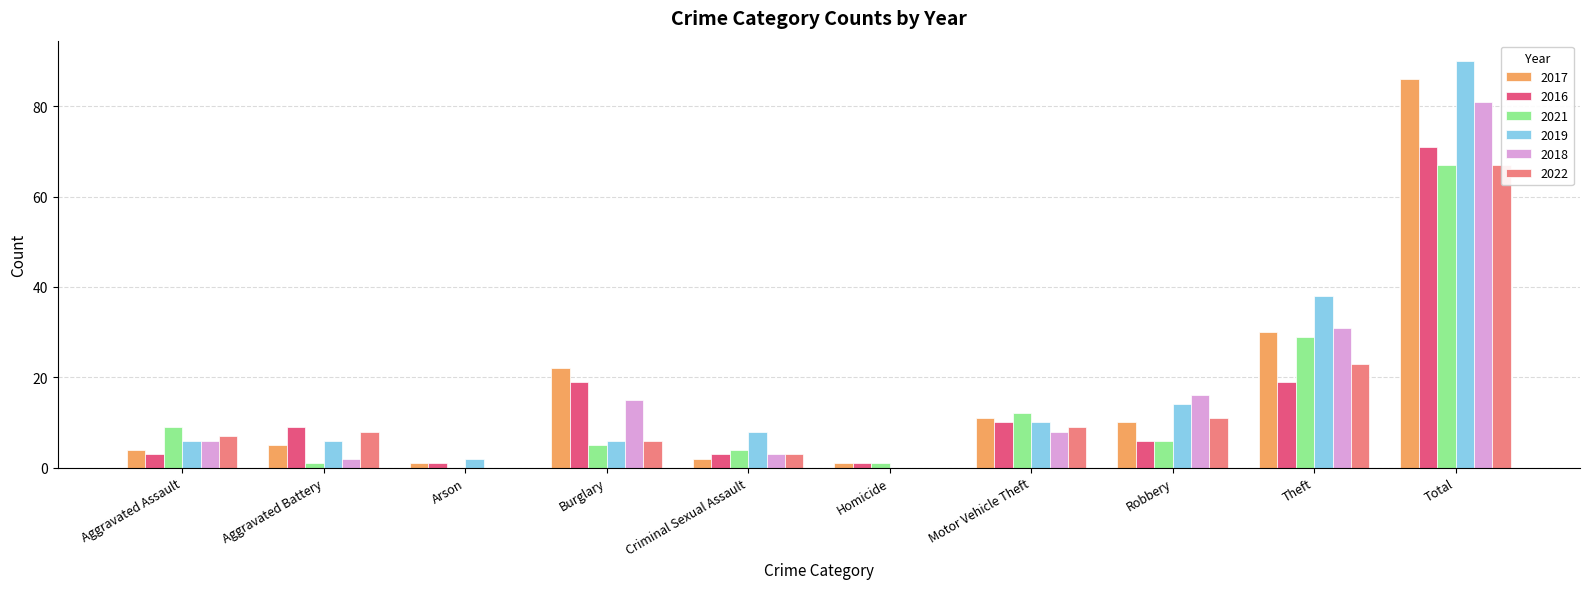

Reading left to right, transcribe all the data shown in this chart.

2017: Aggravated Assault=4	Aggravated Battery=5	Arson=1	Burglary=22	Criminal Sexual Assault=2	Homicide=1	Motor Vehicle Theft=11	Robbery=10	Theft=30	Total=86
2016: Aggravated Assault=3	Aggravated Battery=9	Arson=1	Burglary=19	Criminal Sexual Assault=3	Homicide=1	Motor Vehicle Theft=10	Robbery=6	Theft=19	Total=71
2021: Aggravated Assault=9	Aggravated Battery=1	Arson=0	Burglary=5	Criminal Sexual Assault=4	Homicide=1	Motor Vehicle Theft=12	Robbery=6	Theft=29	Total=67
2019: Aggravated Assault=6	Aggravated Battery=6	Arson=2	Burglary=6	Criminal Sexual Assault=8	Homicide=0	Motor Vehicle Theft=10	Robbery=14	Theft=38	Total=90
2018: Aggravated Assault=6	Aggravated Battery=2	Arson=0	Burglary=15	Criminal Sexual Assault=3	Homicide=0	Motor Vehicle Theft=8	Robbery=16	Theft=31	Total=81
2022: Aggravated Assault=7	Aggravated Battery=8	Arson=0	Burglary=6	Criminal Sexual Assault=3	Homicide=0	Motor Vehicle Theft=9	Robbery=11	Theft=23	Total=67